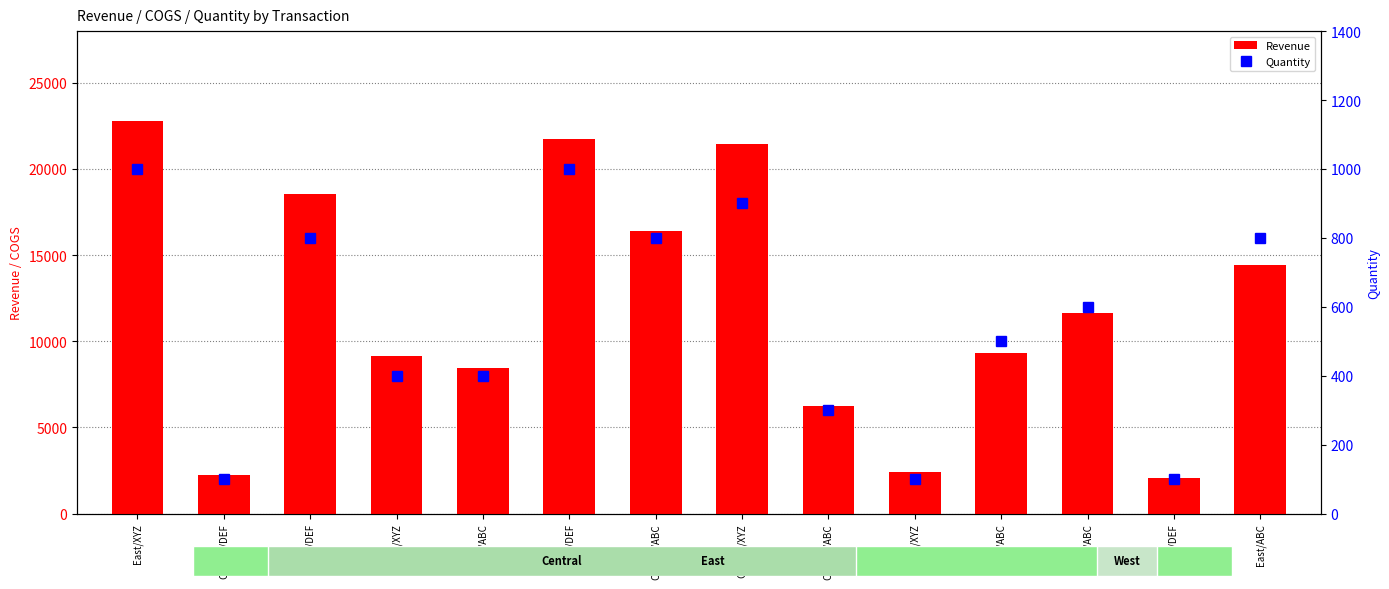

True or false: Quantity has a value of 263 at East/ABC.

False